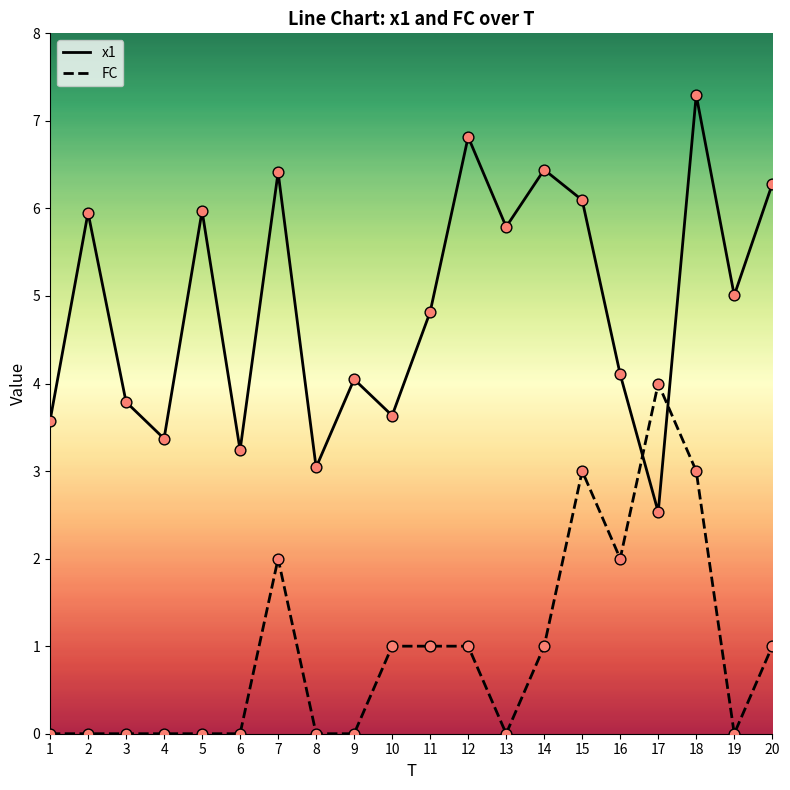

Which series has the largest range (max minus min)?

x1